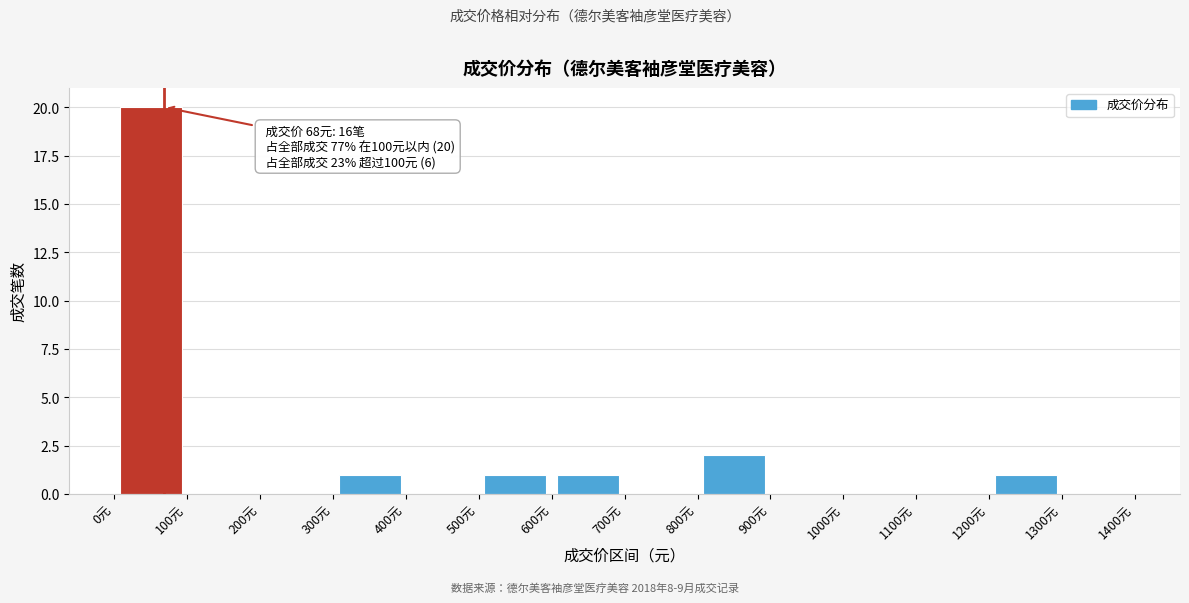

Which range on the x-axis has the tallest bar?

0 to 100